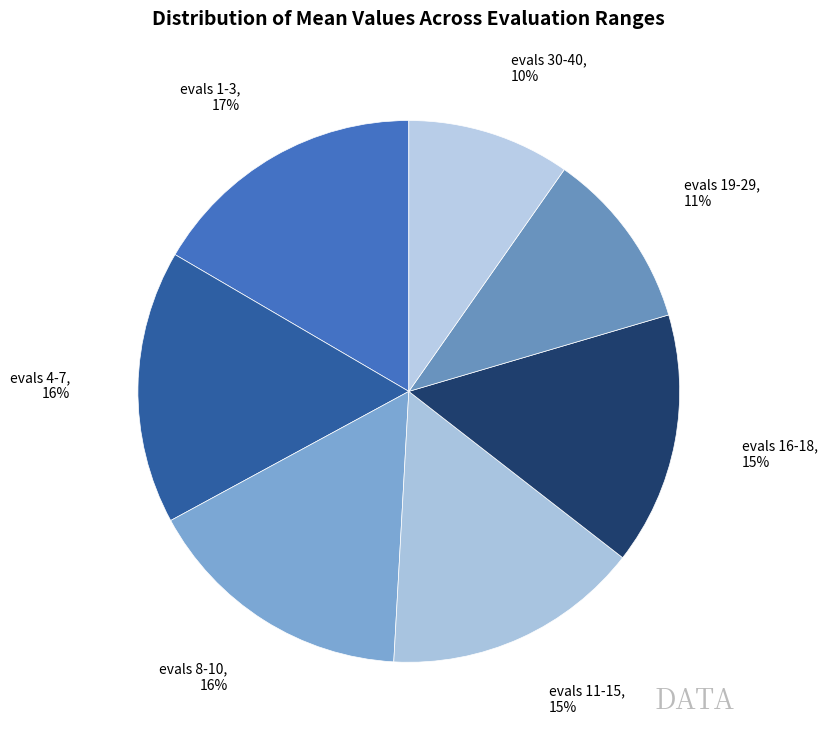

The evals 30-40 slice represents 1% of the pie. True or false?

False